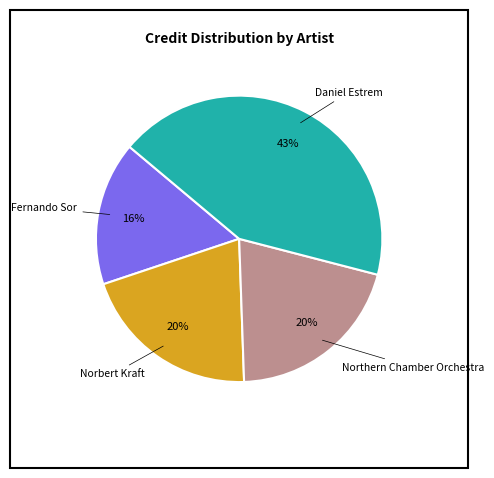

What percentage is the Northern Chamber Orchestra slice, to the nearest percent?

20%